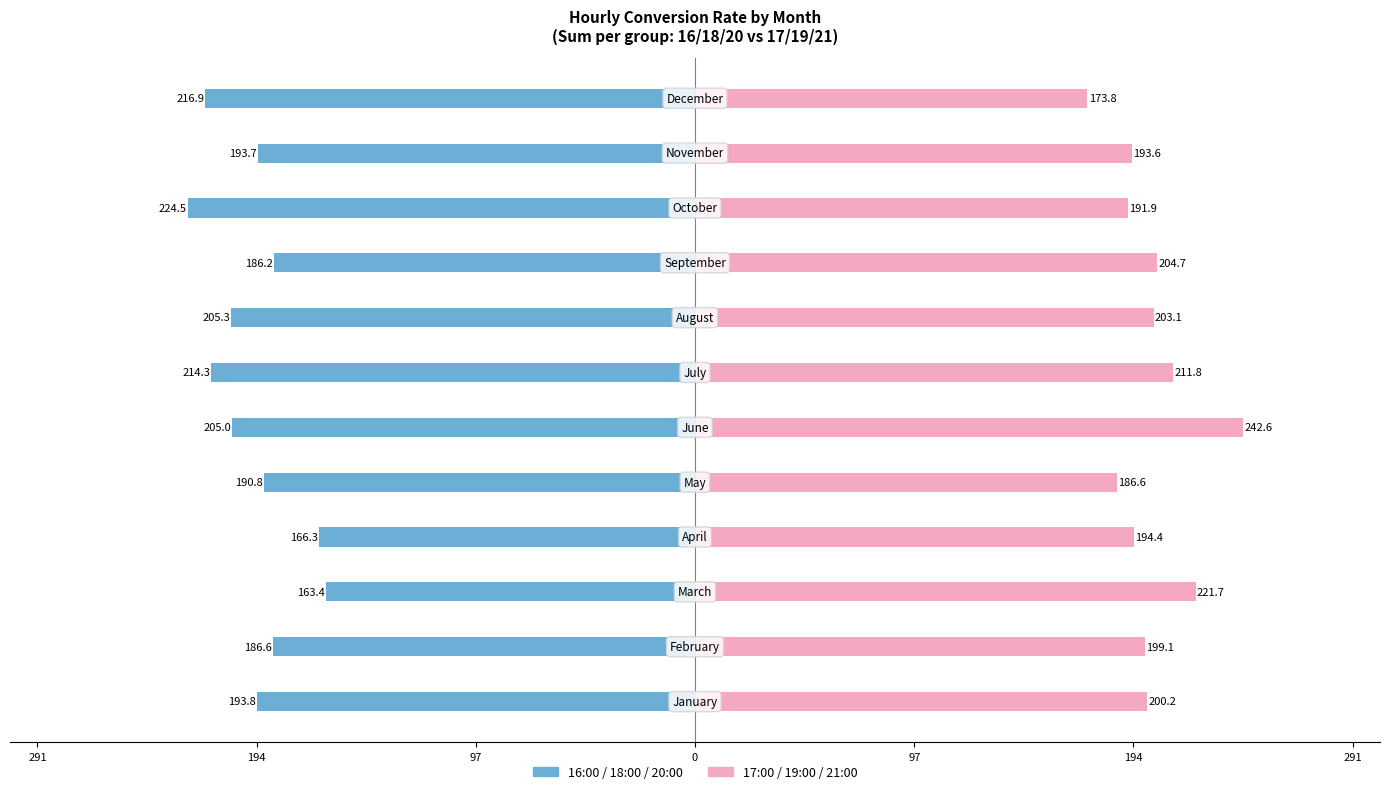

Reading left to right, list all the values displayed in this chart.

16:00 / 18:00 / 20:00: -193.8	-186.6	-163.4	-166.3	-190.8	-205.0	-214.3	-205.3	-186.2	-224.5	-193.7	-216.9
17:00 / 19:00 / 21:00: 200.2	199.1	221.7	194.4	186.6	242.6	211.8	203.1	204.7	191.9	193.6	173.8